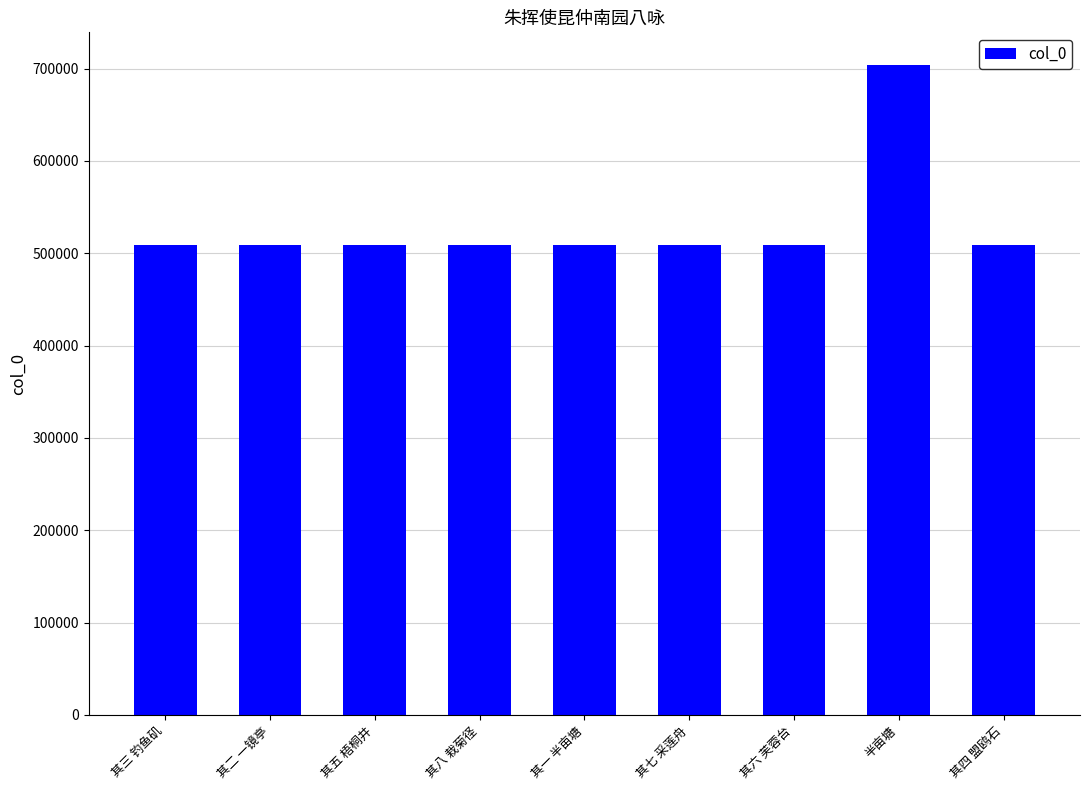

What is the minimum value shown in the chart?

509057